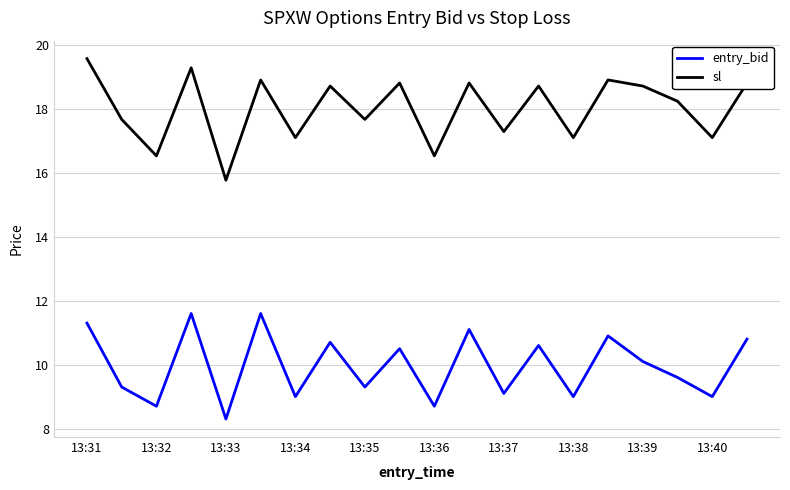

True or false: sl and entry_bid intersect in this chart.

False